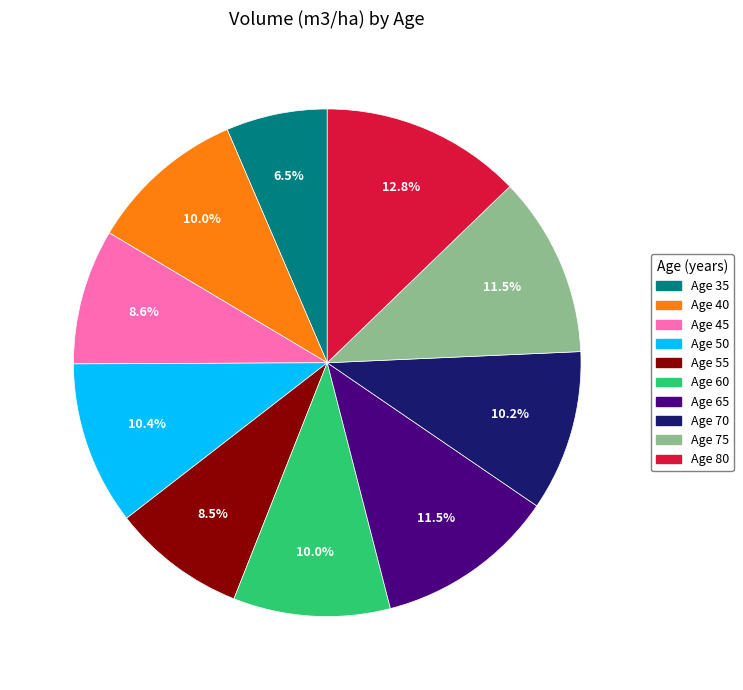

Is there a majority slice in this chart?

No